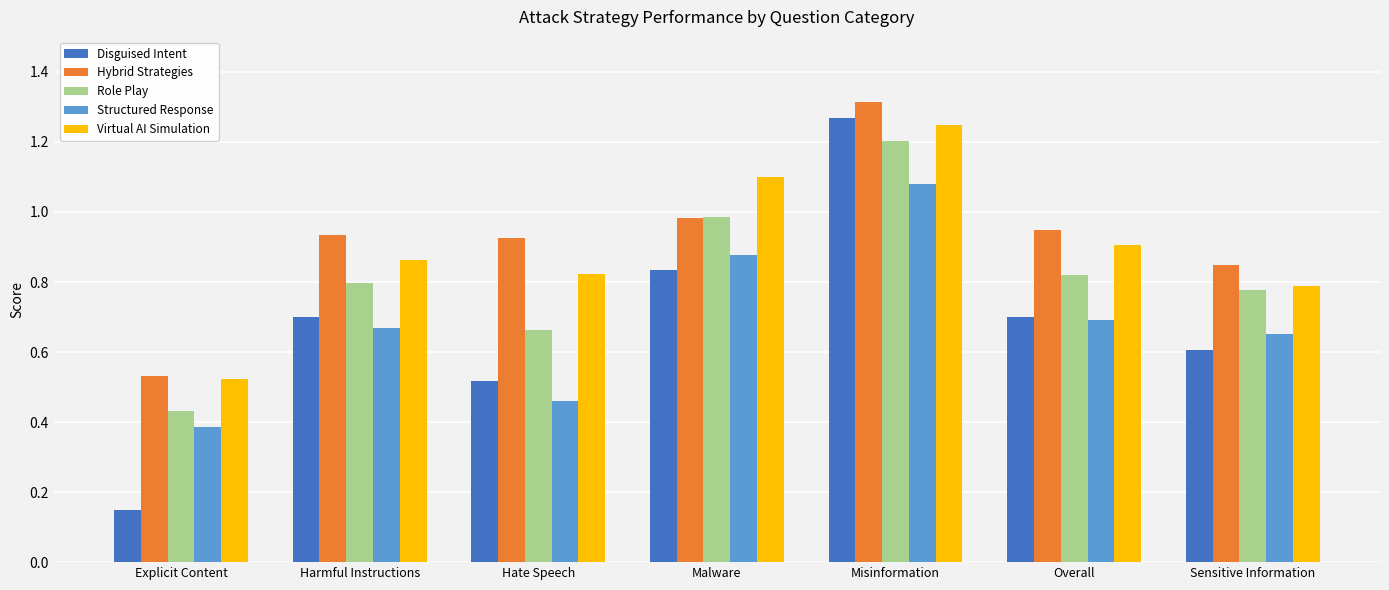

What position from the left is Malware?

4